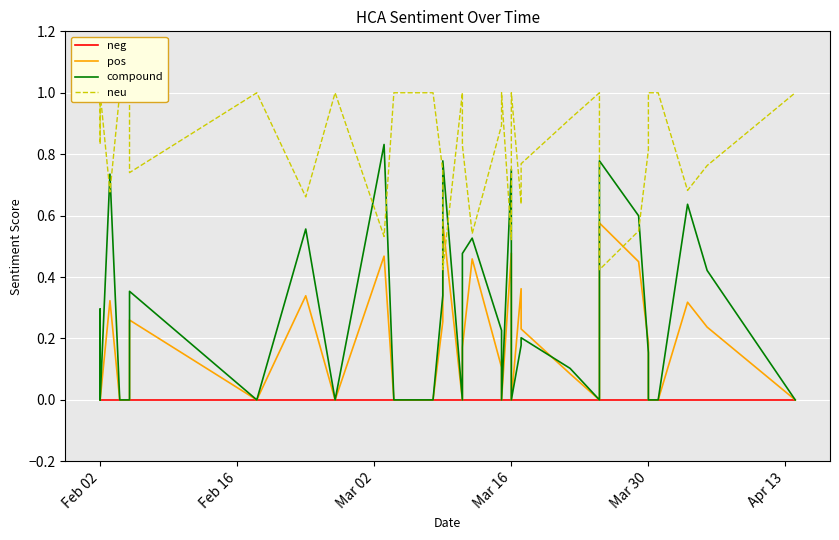

True or false: pos has more than 2 points higher than both neighbors.

True